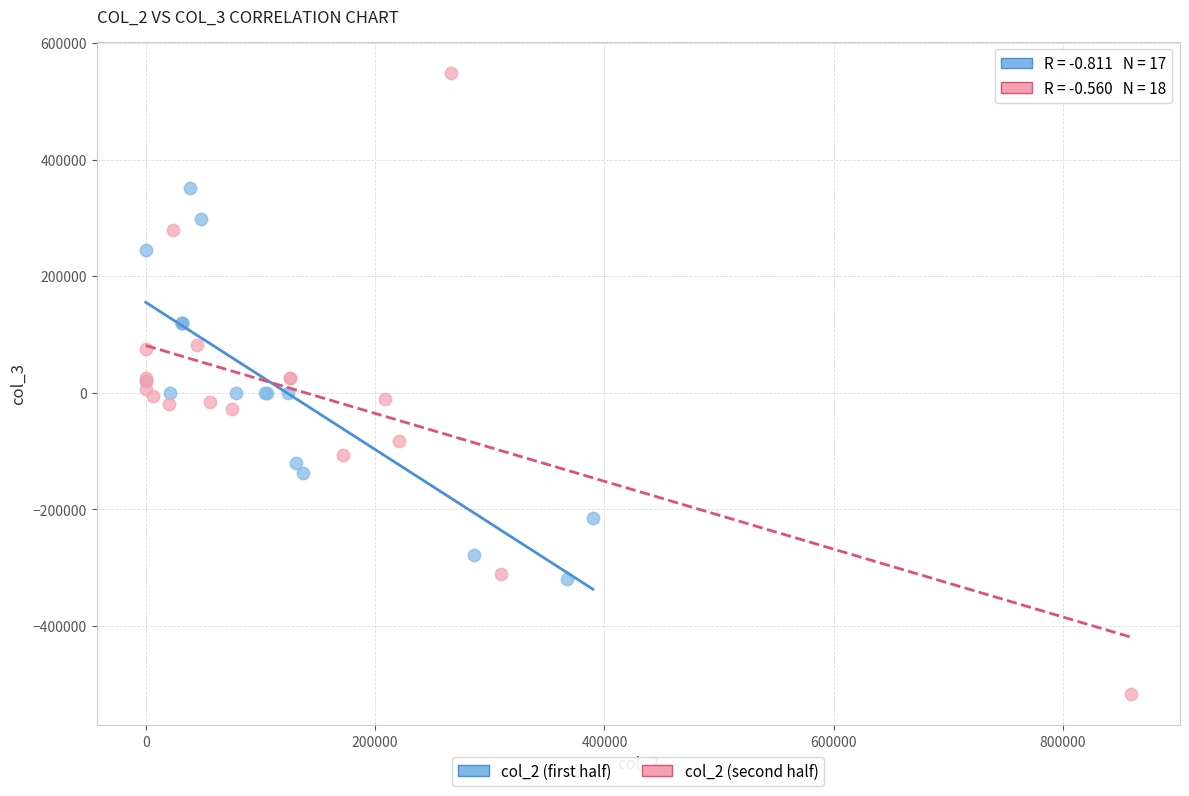

Which series has the largest Y range (max minus min)?

col_2 (second half)